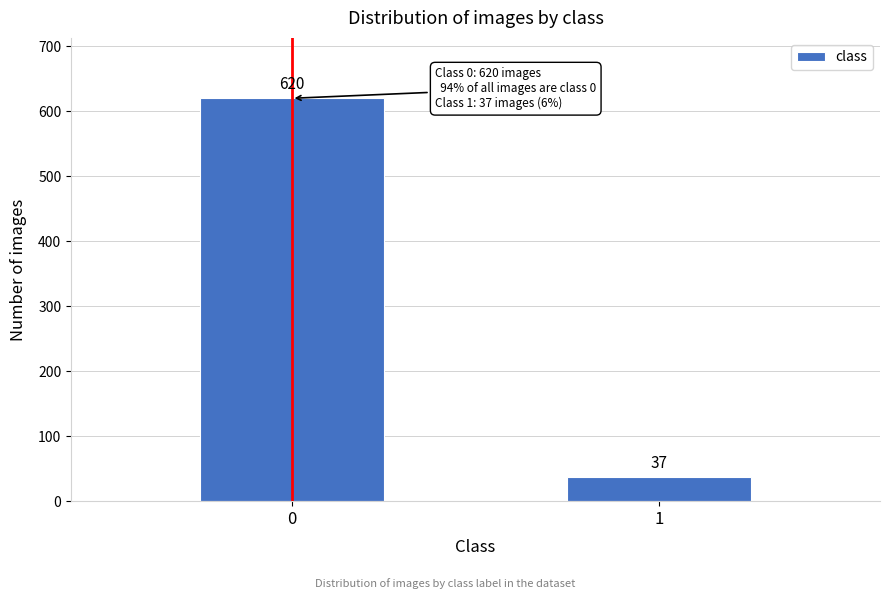

Reading left to right, transcribe all the data shown in this chart.

620	37